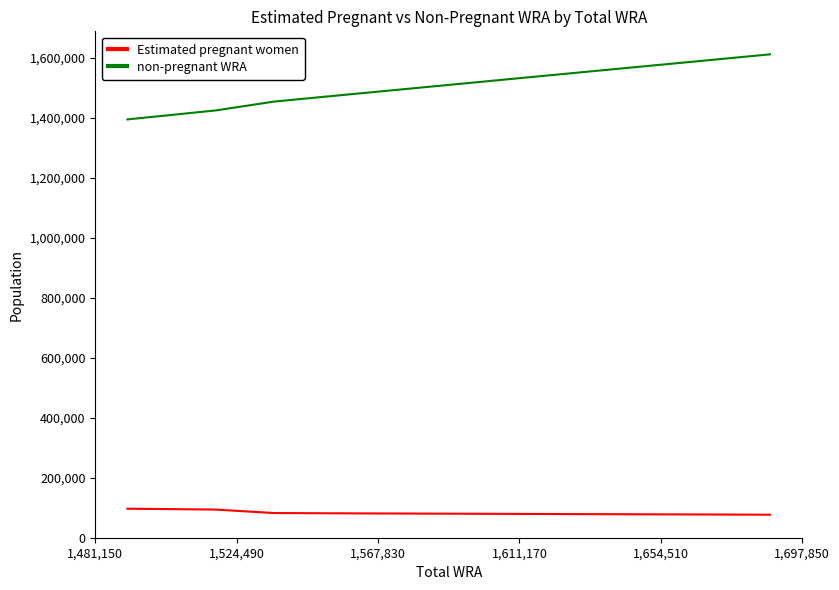

Which series has the widest spread of values?

non-pregnant WRA